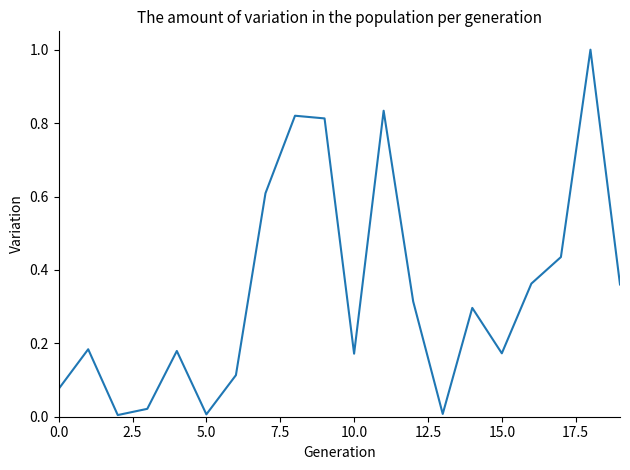

What is the difference between the maximum and minimum values?

1.0